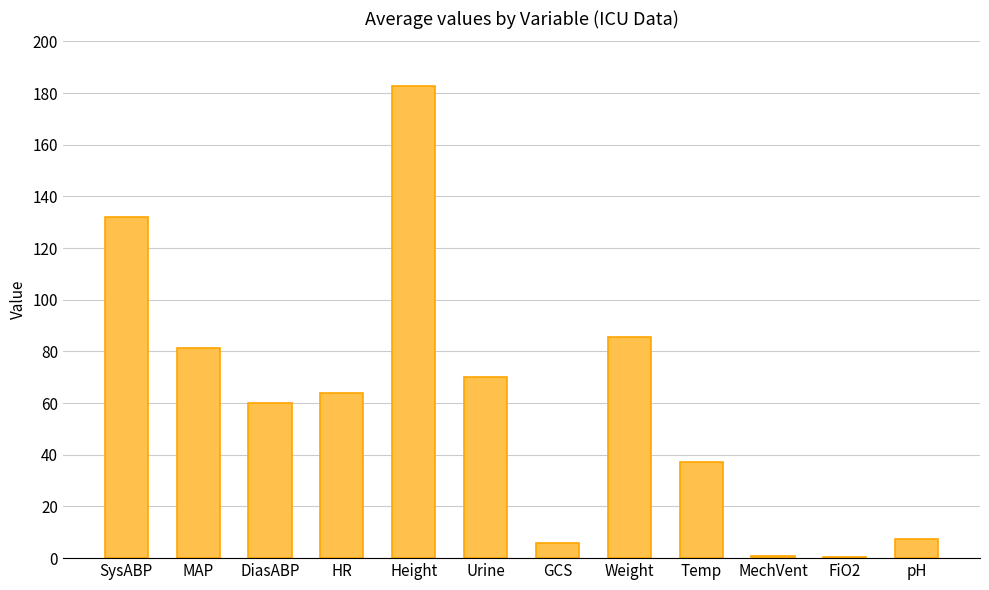

What is the greatest value displayed?

182.9